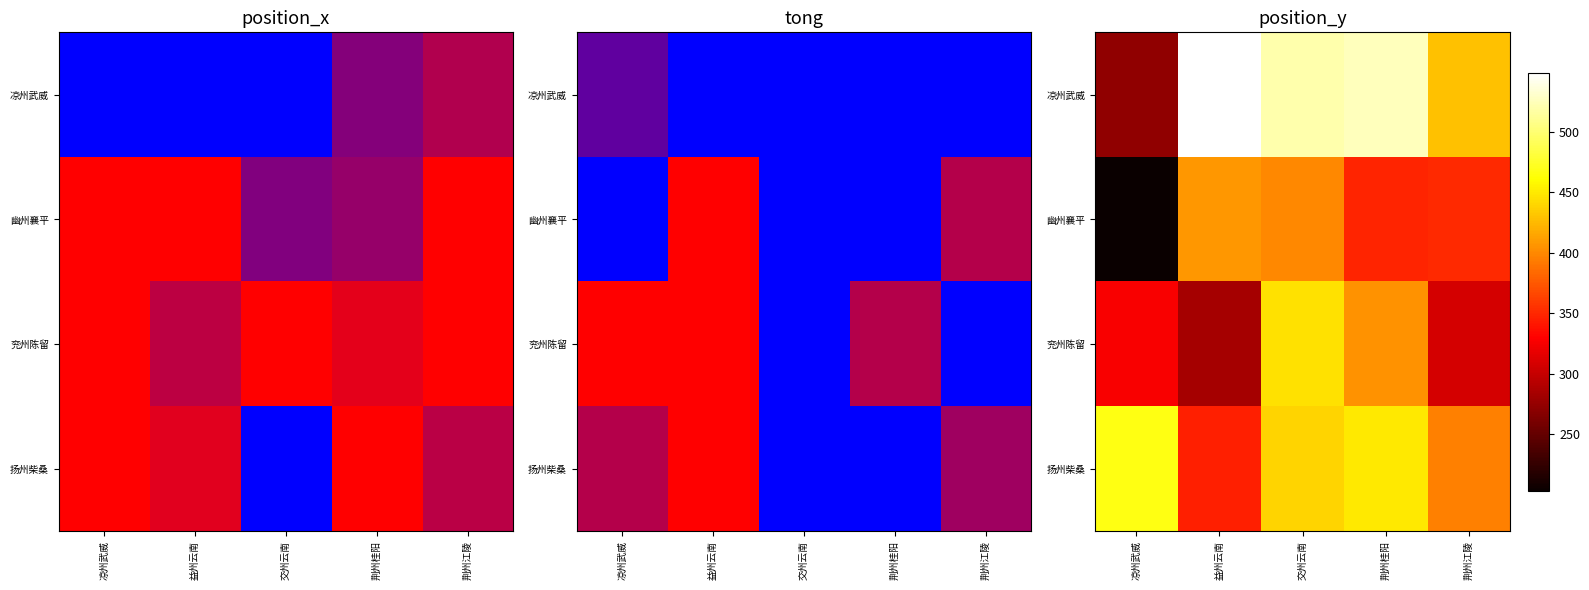

Count the number of data series in this chart.

4